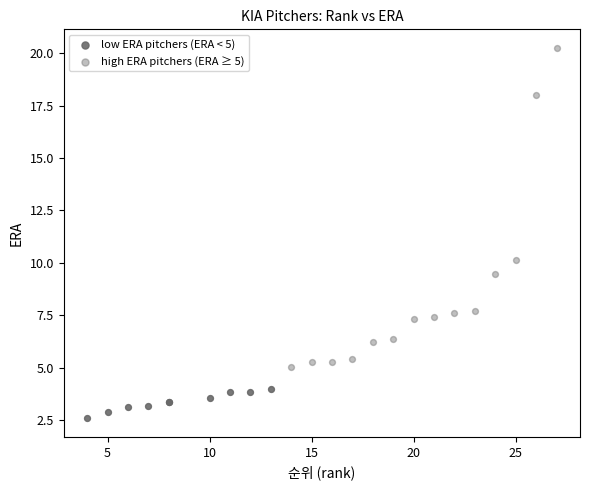

Which series contains the lowest Y value?

low ERA pitchers (ERA < 5)